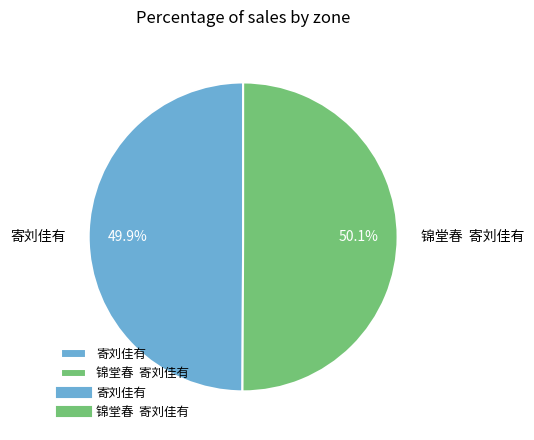

What is the ratio of the value at 寄刘佳有 to the value at 锦堂春 寄刘佳有?

1.0